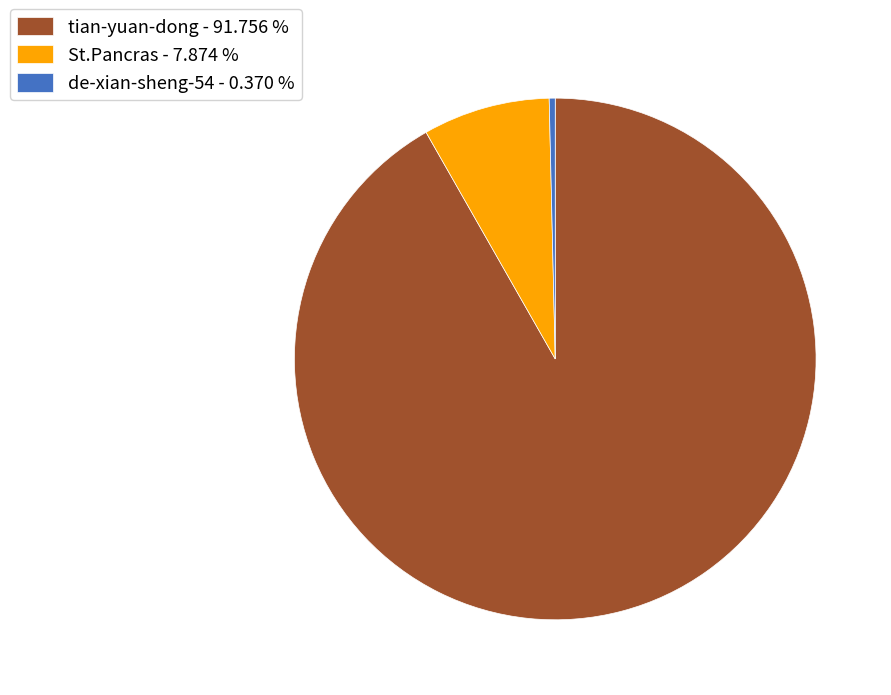

The St.Pancras slice represents 18% of the pie. True or false?

False